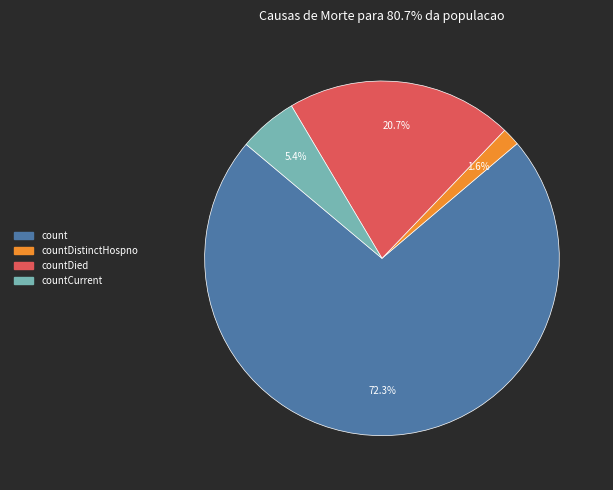

How many slices are in this pie chart?

4